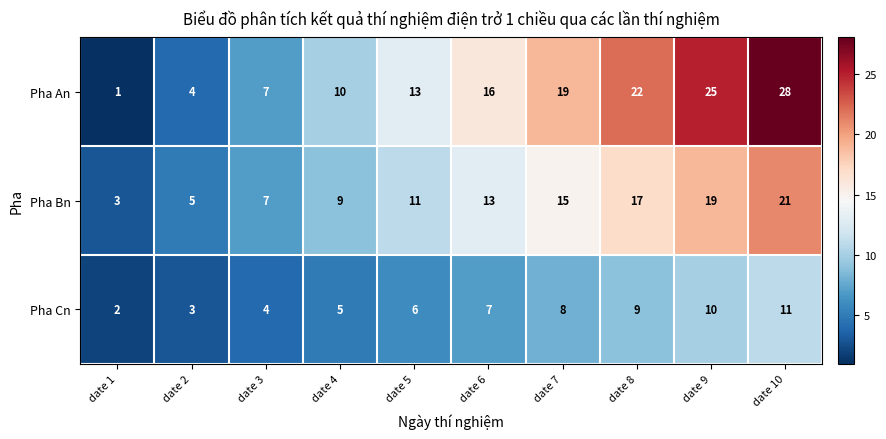

The value of Pha Bn at date 7 is 15. True or false?

True